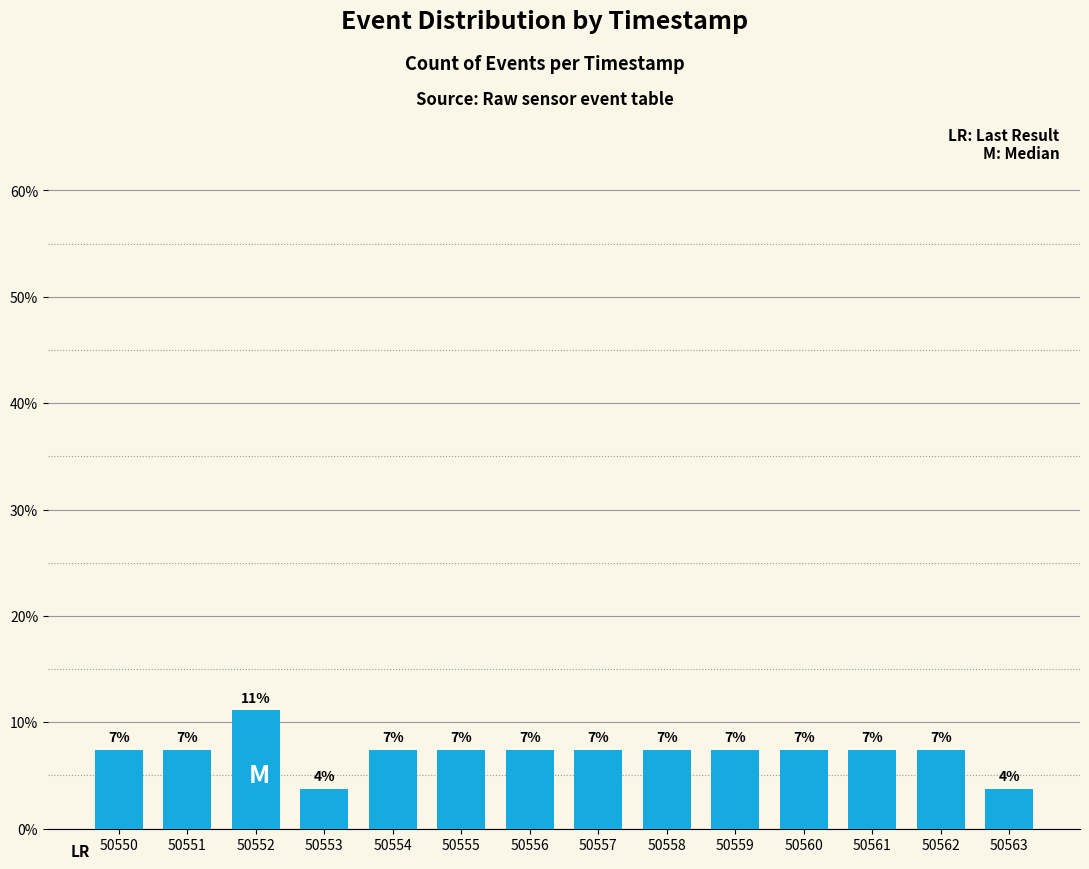

What is the value of the 8th bar from the left?

0.1